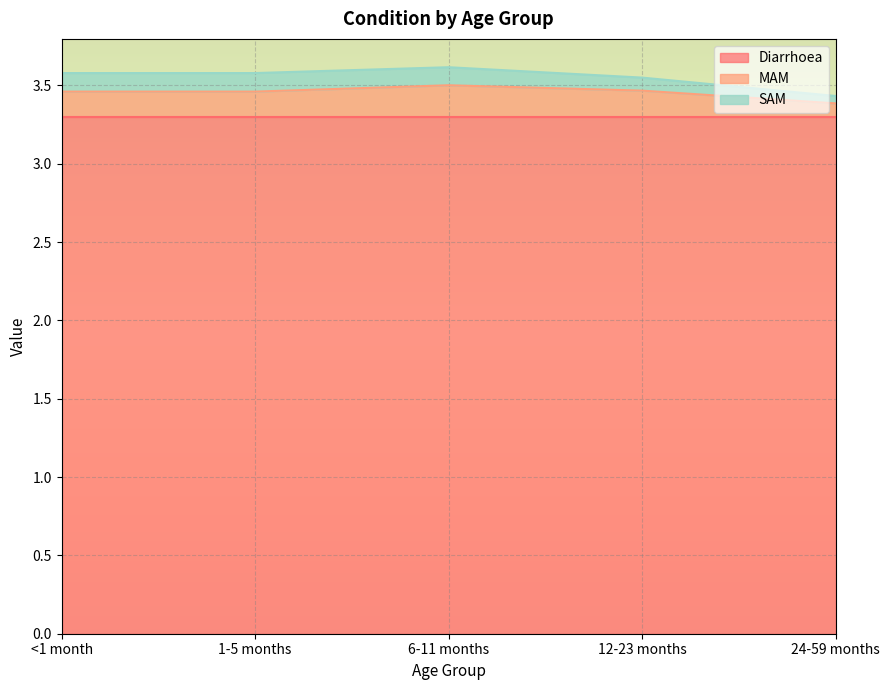

What is the maximum value for Diarrhoea?

3.3